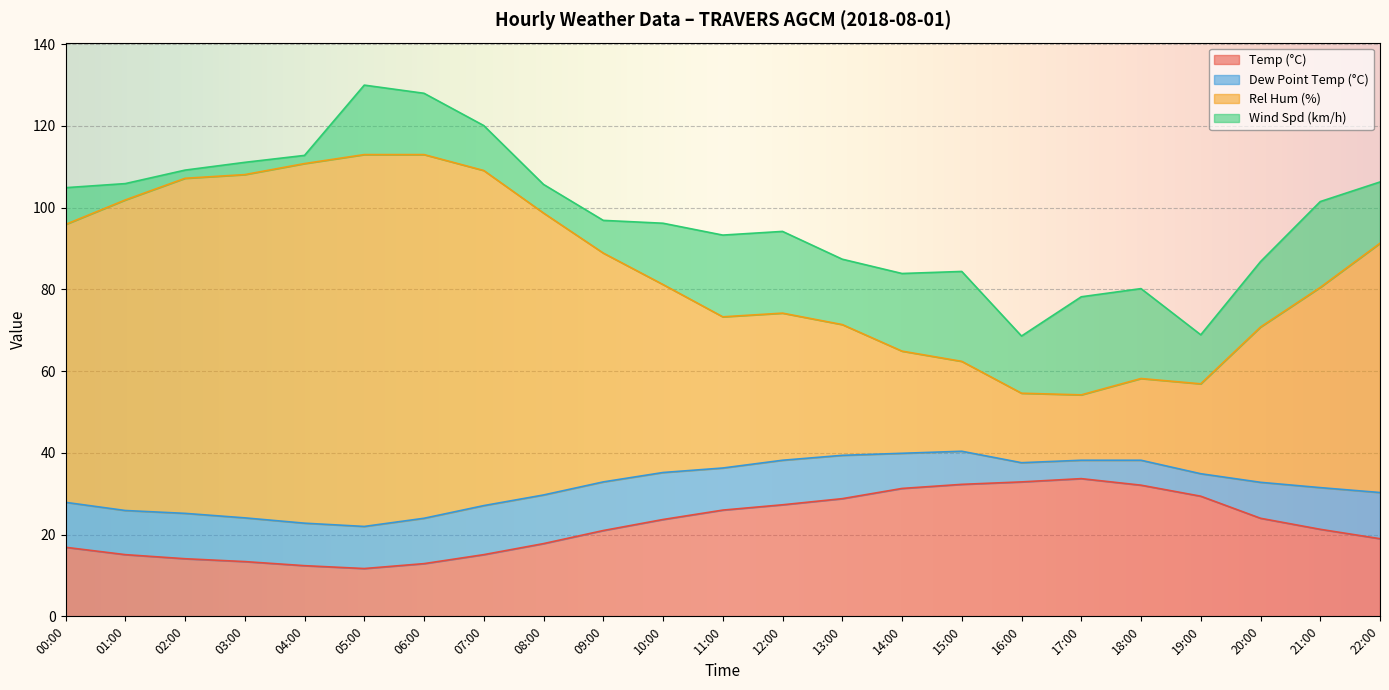

Which series has the widest spread of values?

Rel Hum (%)